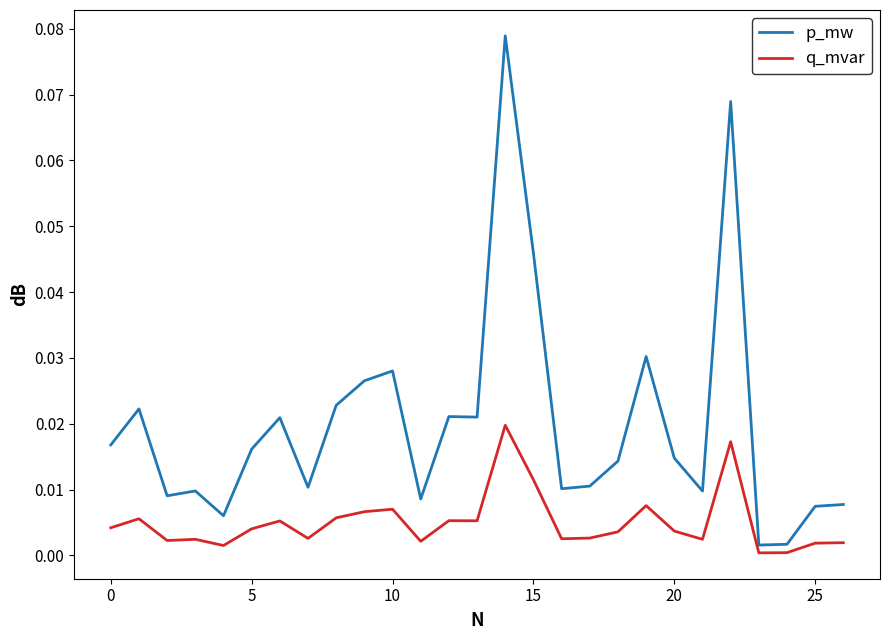

Which series has the largest total across all categories?

p_mw